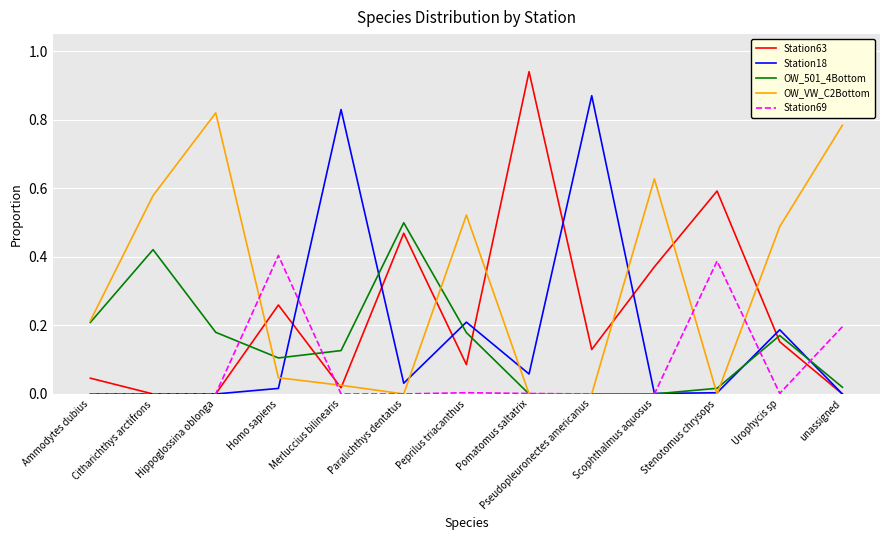

Which series has the largest range (max minus min)?

Station63